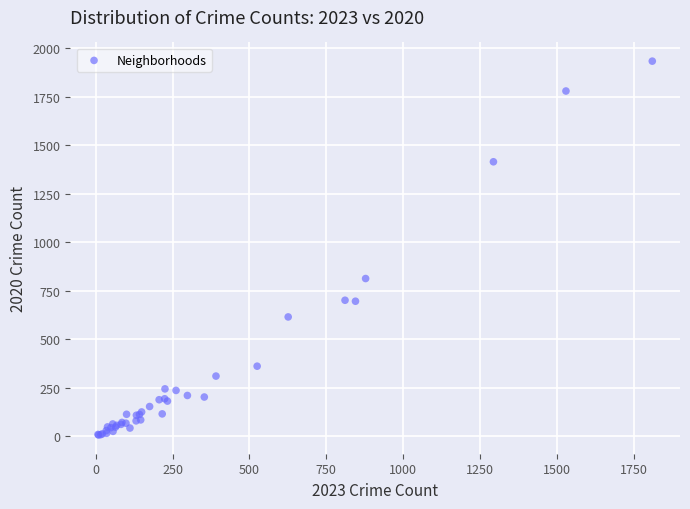

What Y value in the scatter plot is closest to 969?

812